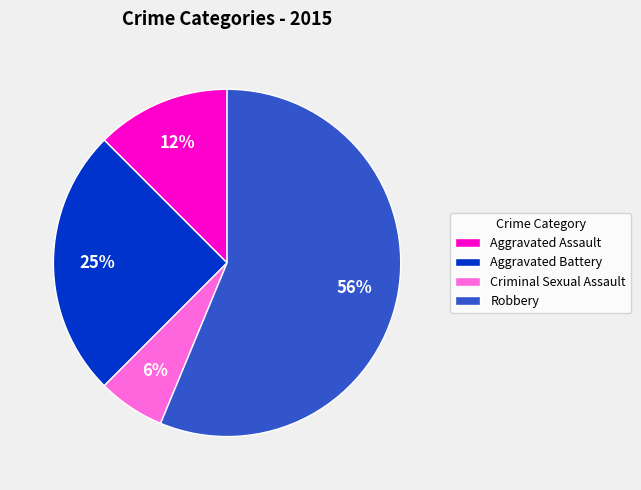

Is there a majority slice in this chart?

Yes